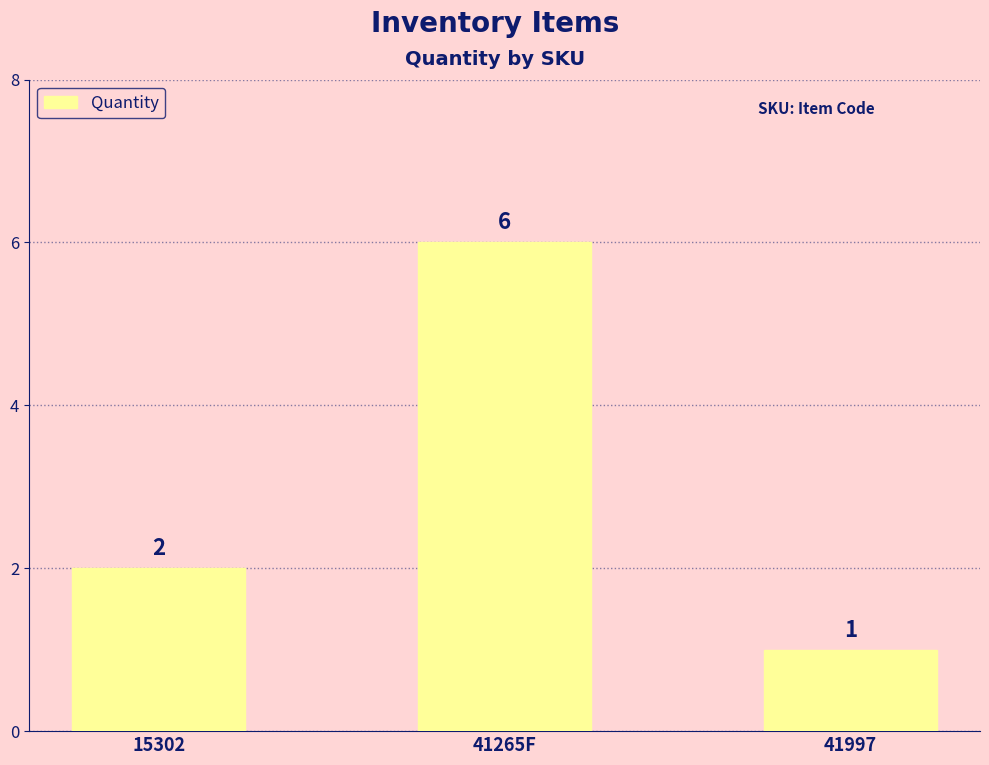

What is the average value?

3